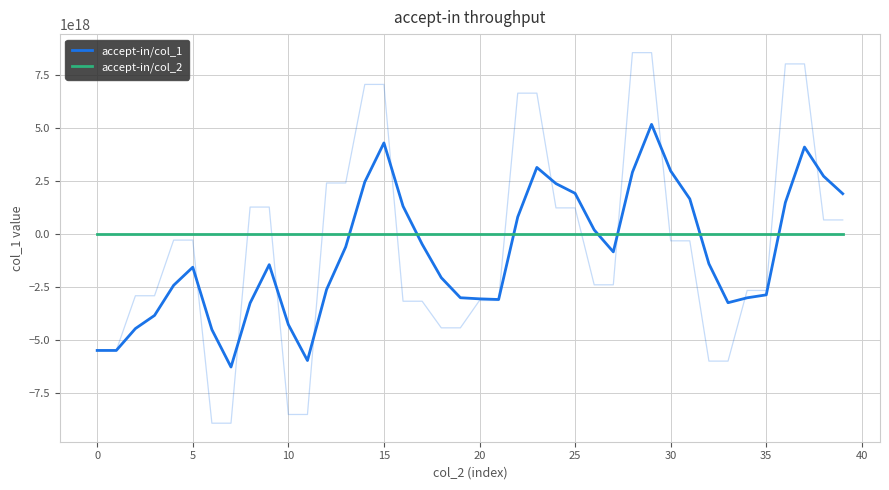

How many data points in accept-in/col_1 are above -1396105586161315328?

19